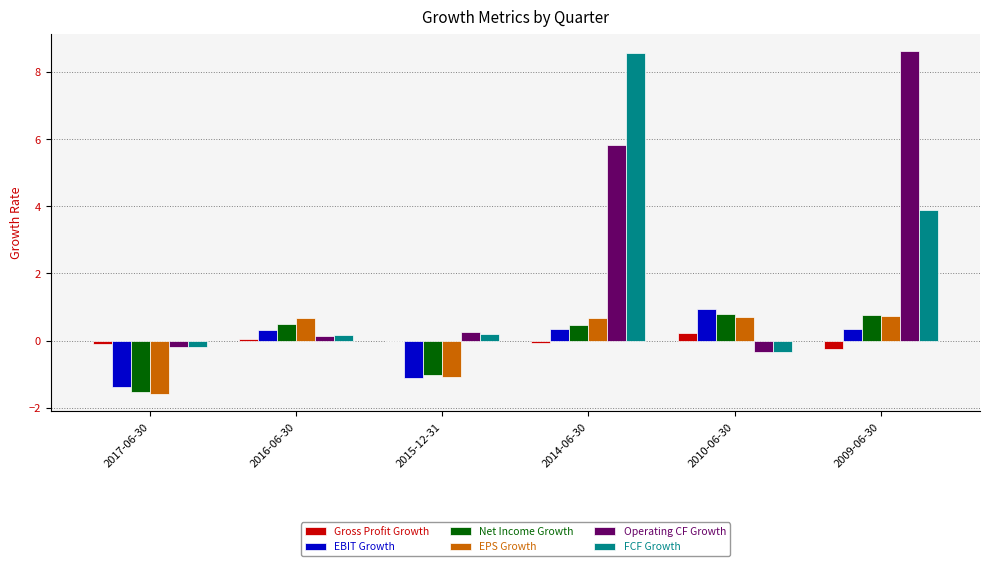

Between 2014-06-30 and 2009-06-30, which series saw the biggest shift?

FCF Growth